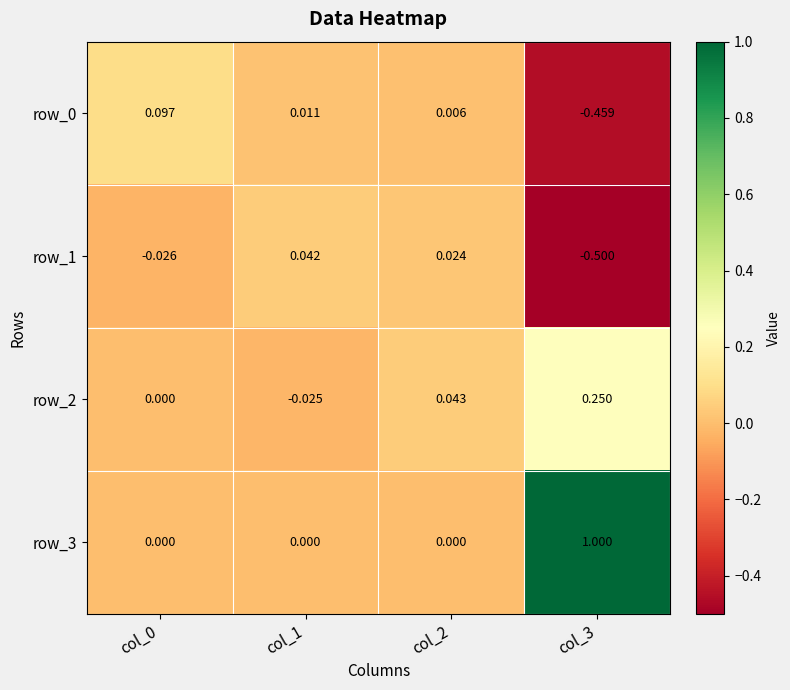

Is the value of row_3 at col_1 greater than the value of row_1 at col_3?

Yes